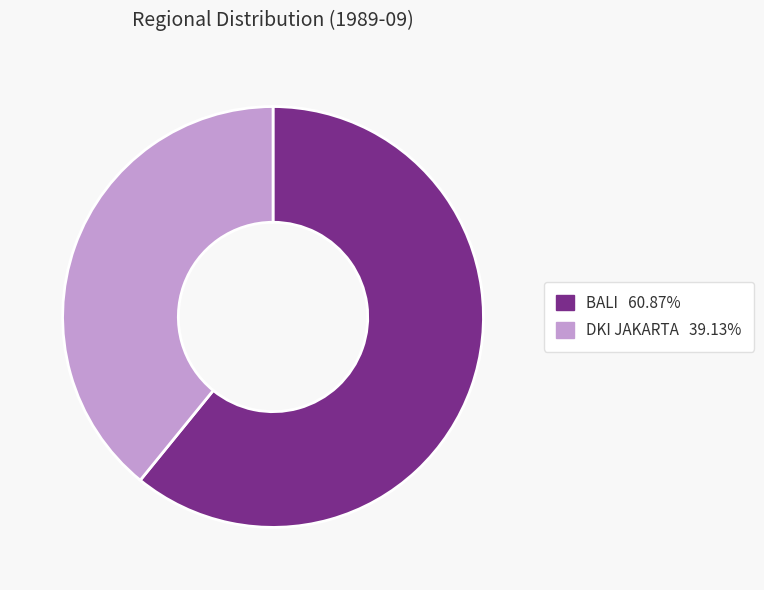

Count the number of slices in the pie.

2